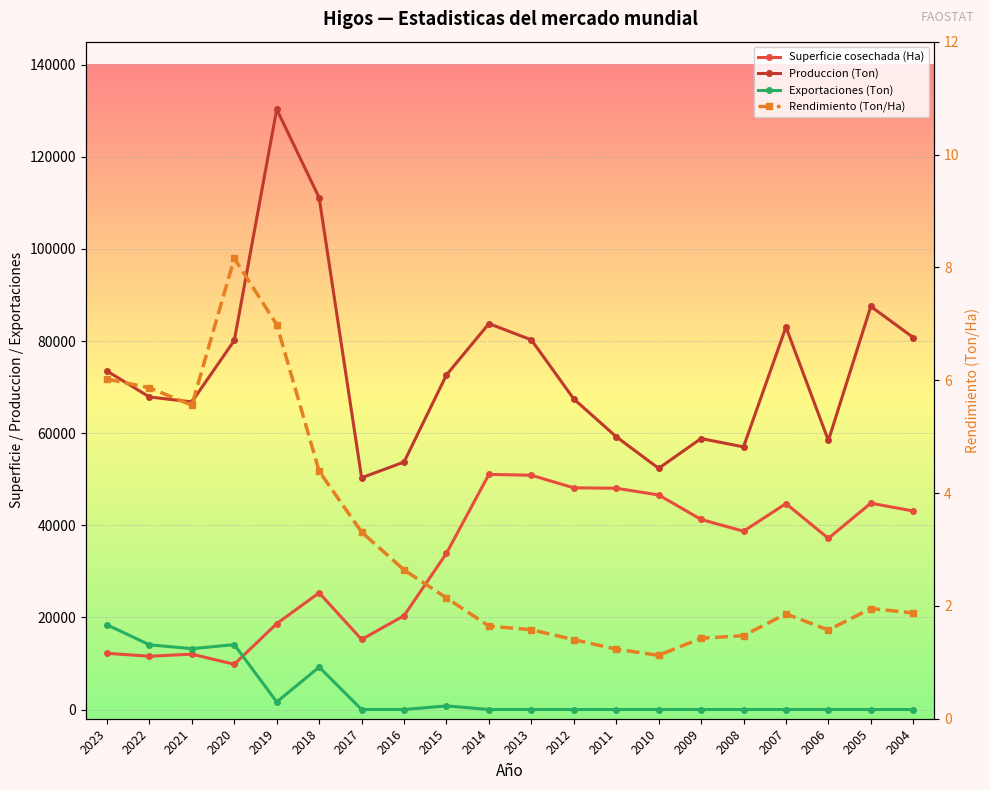

Reading left to right, transcribe all the data shown in this chart.

Superficie cosechada (Ha): 12206.0	11569.0	12019.0	9820.0	18655.0	25335.0	15209.0	20370.0	33921.0	51047.0	50865.0	48128.0	48045.0	46581.0	41265.0	38711.0	44700.0	37160.0	44804.0	43094.0
Produccion (Ton): 73483.4	67860.6	66789.1	80127.9	130327.7	111111.4	50316.0	53732.0	72647.0	83786.5	80255.9	67434.2	59227.6	52366.3	58836.1	57018.6	83045.2	58409.7	87522.0	80769.0
Exportaciones (Ton): 18388.3	14055.0	13208.3	14088.1	1639.7	9207.8	0.0	0.0	785.4	0.0	0.0	0.0	0.0	0.0	0.0	0.0	0.0	0.0	0.0	0.0
Rendimiento (Ton/Ha): 6.0	5.9	5.6	8.2	7.0	4.4	3.3	2.6	2.1	1.6	1.6	1.4	1.2	1.1	1.4	1.5	1.9	1.6	2.0	1.9